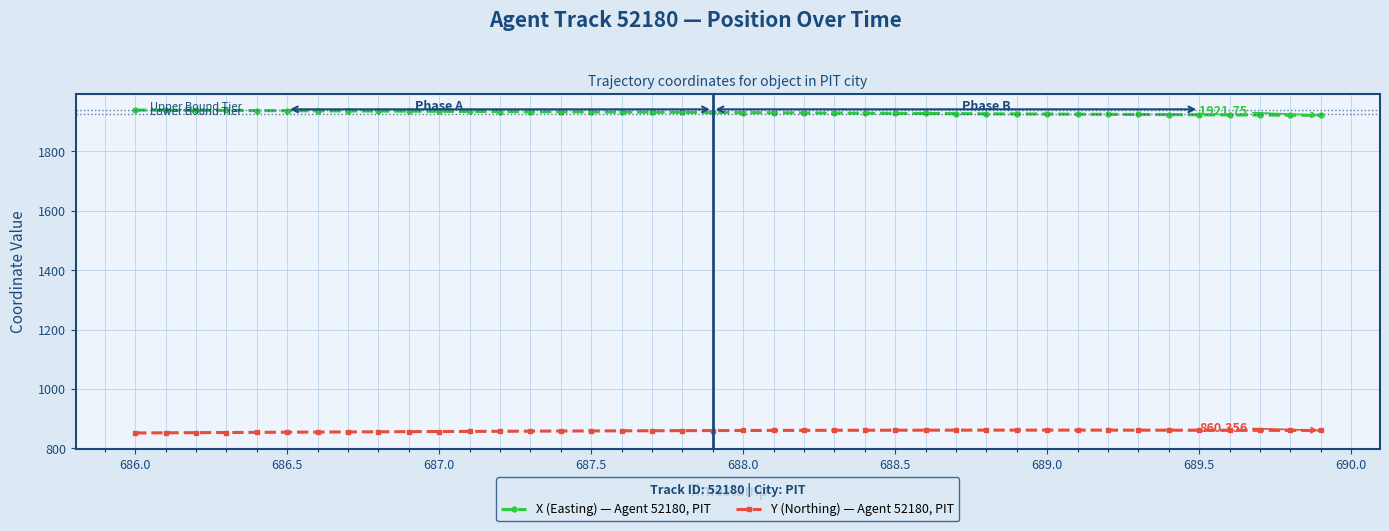

True or false: Y (Northing) — Agent 52180, PIT and X (Easting) — Agent 52180, PIT intersect in this chart.

False